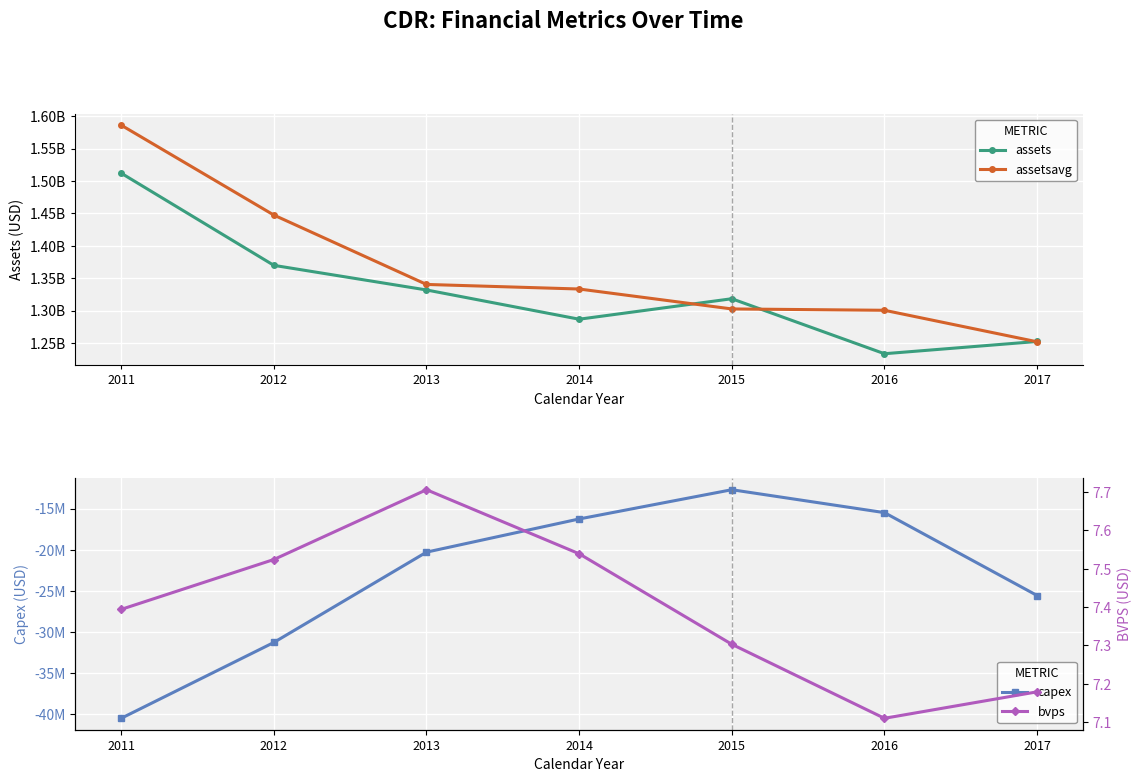

Rank the series at 2015 from lowest to highest value.

capex, bvps, assetsavg, assets